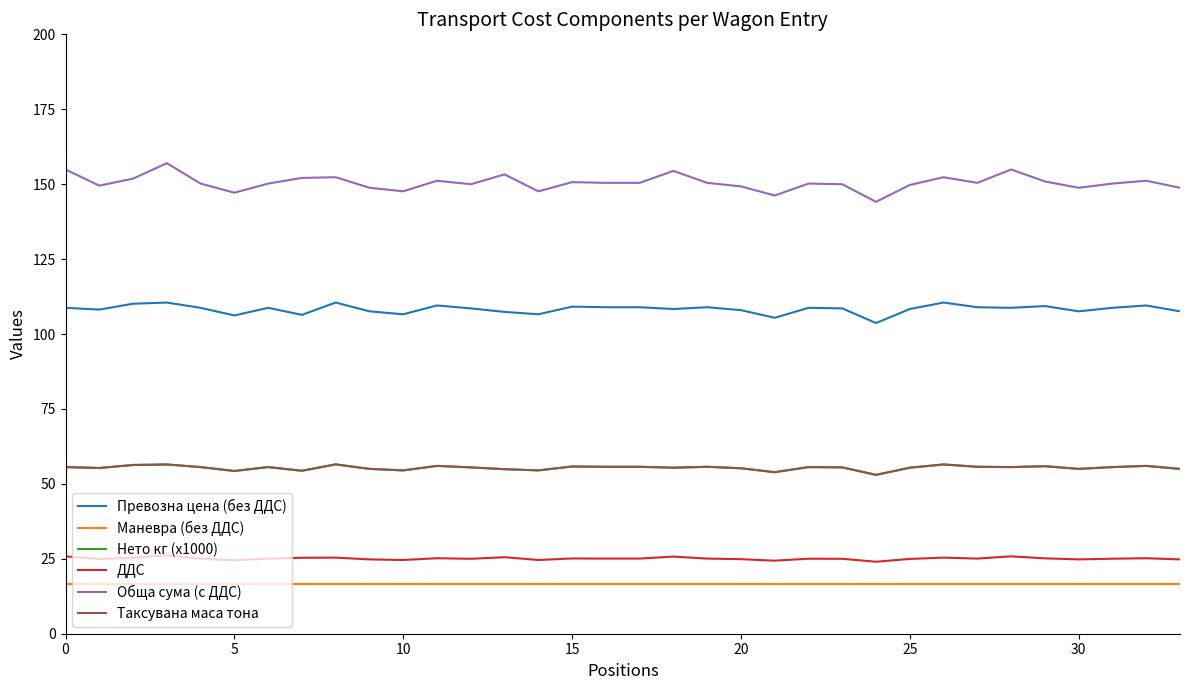

What is the highest value of the Маневра (без ДДС) series?

16.4